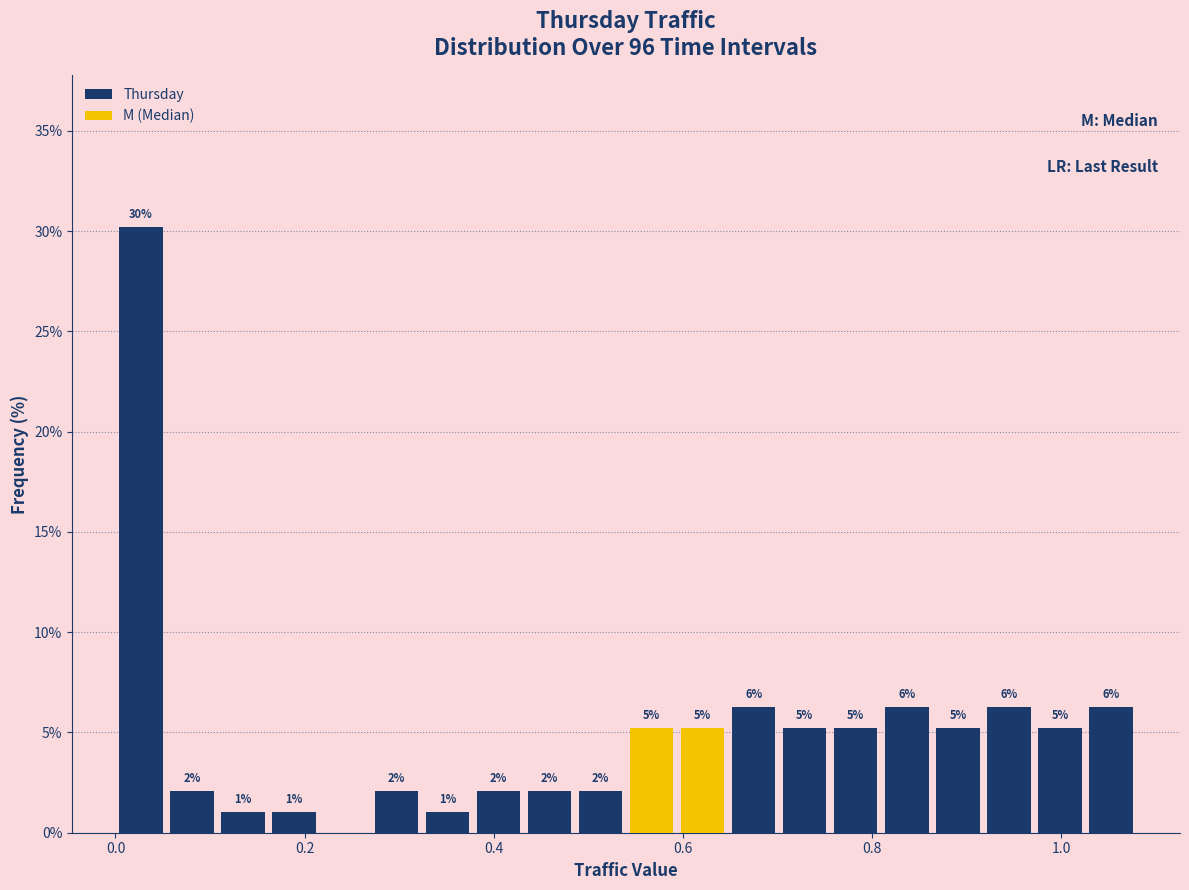

Read against the x-axis, roughly where is the centre of the tallest bar?

0.02